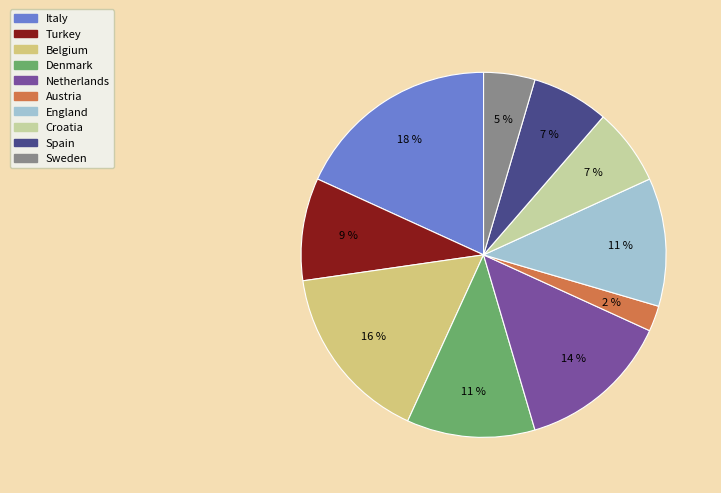

True or false: Sweden accounts for 11% of the total.

False